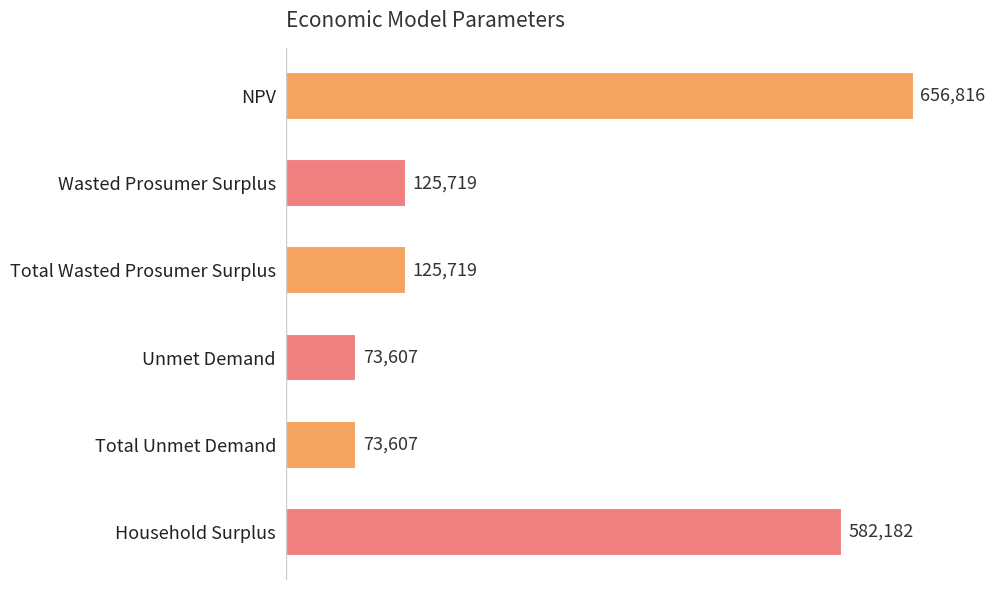

What is the label of the 6th bar from the top?

Household Surplus